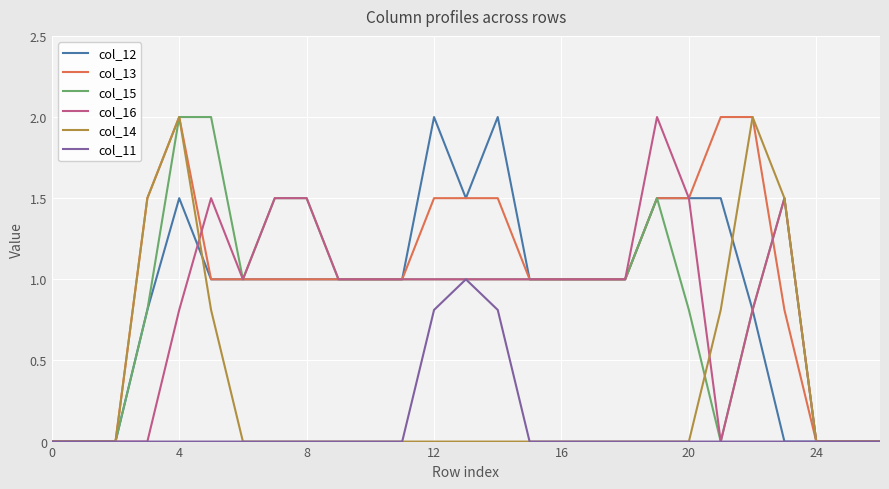

What are all the series names shown in the legend?

col_12, col_13, col_15, col_16, col_14, col_11